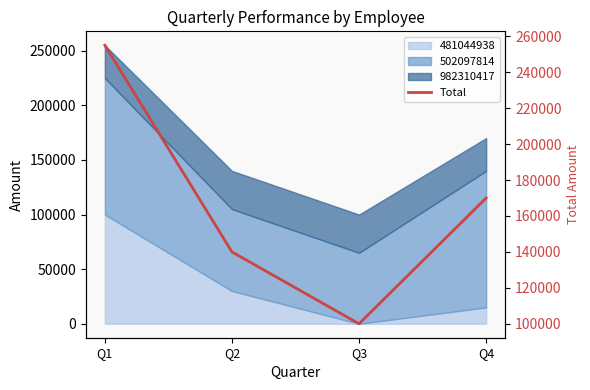

The value at Q2 is 53537. True or false?

False